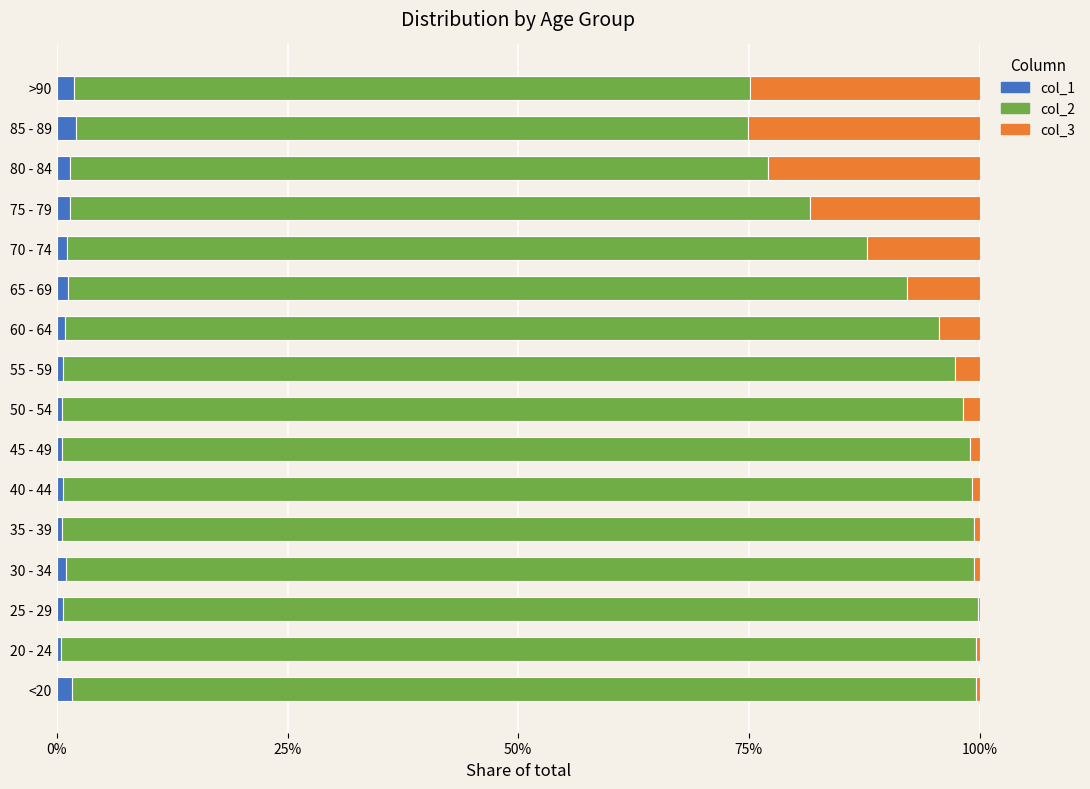

Is it true that col_1 equals 0.9 at 60 - 64?

True